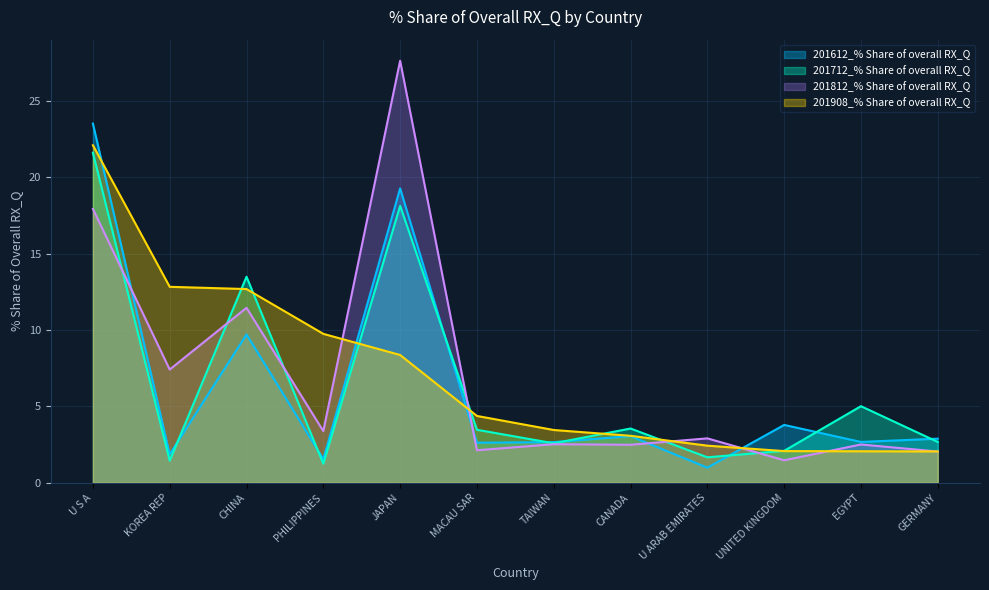

Which series ends up on top after the final intersection of 201908_% Share of overall RX_Q and 201812_% Share of overall RX_Q?

201908_% Share of overall RX_Q